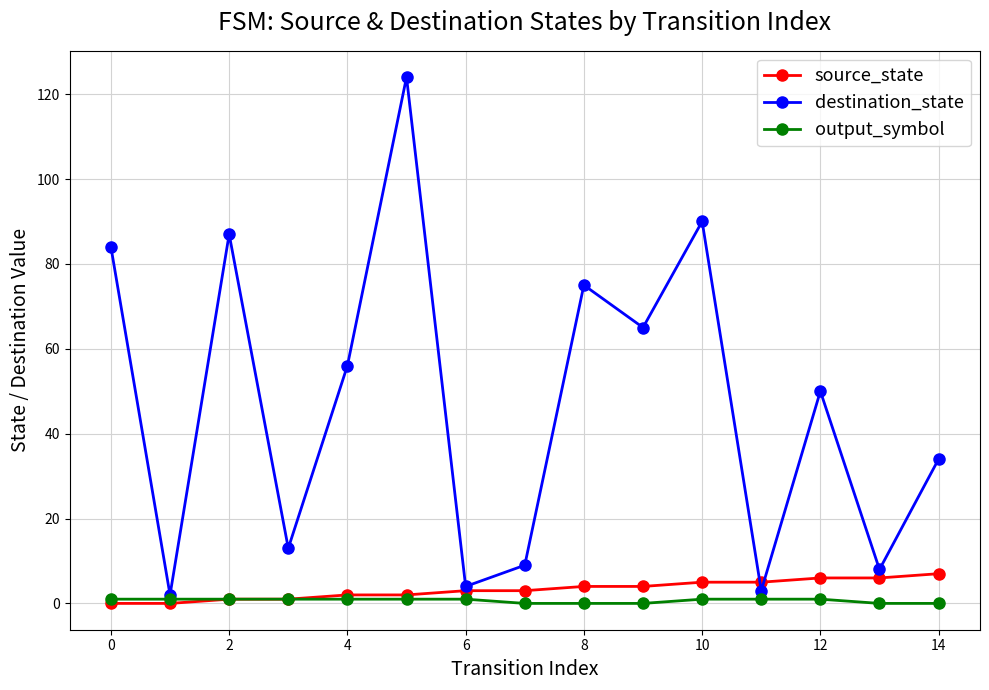

Which series has the largest range (max minus min)?

destination_state